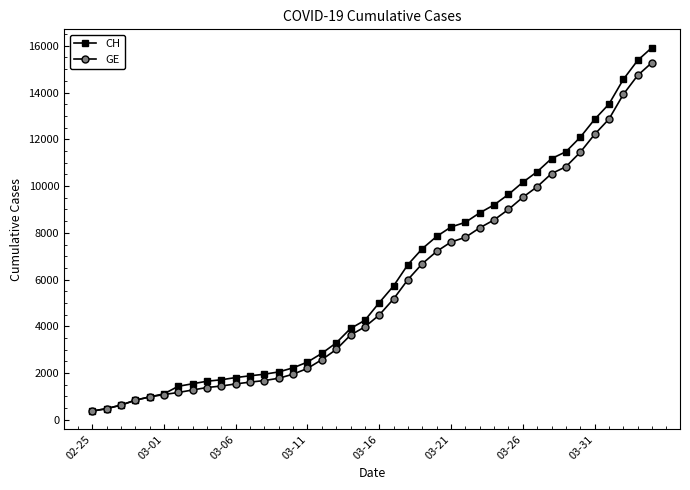

What is the value of the CH point at the 3rd from the left?

630